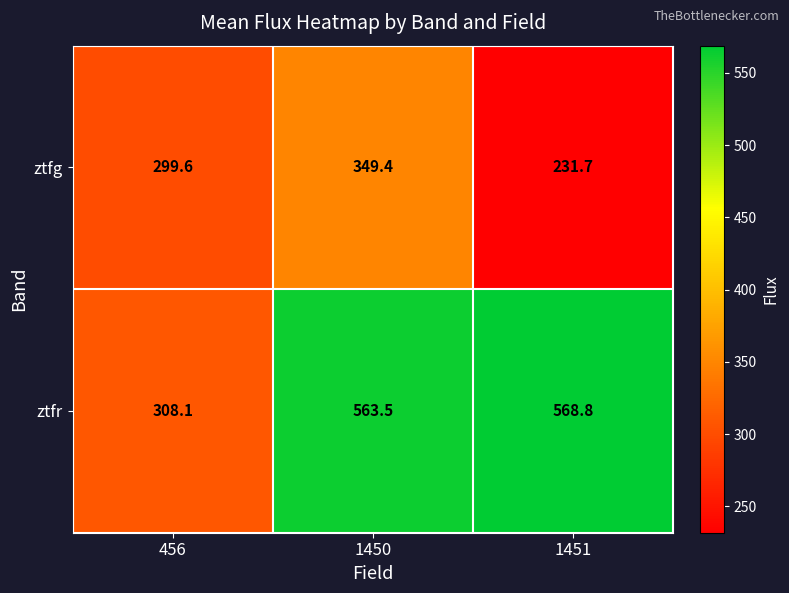

Is it true that ztfr equals 308.1 at 456?

True